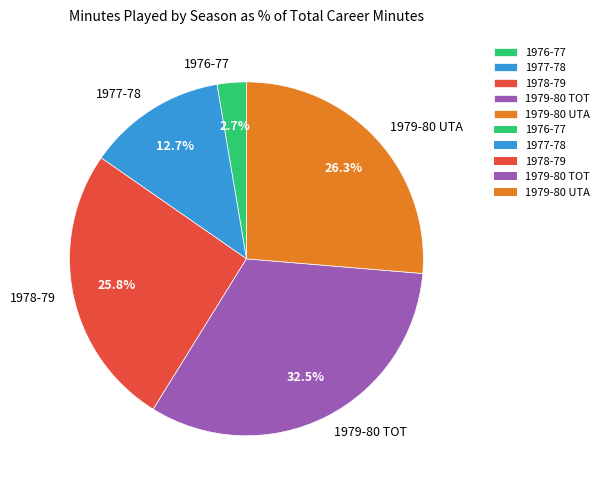

Which has a higher value, 1976-77 or 1979-80 TOT?

1979-80 TOT